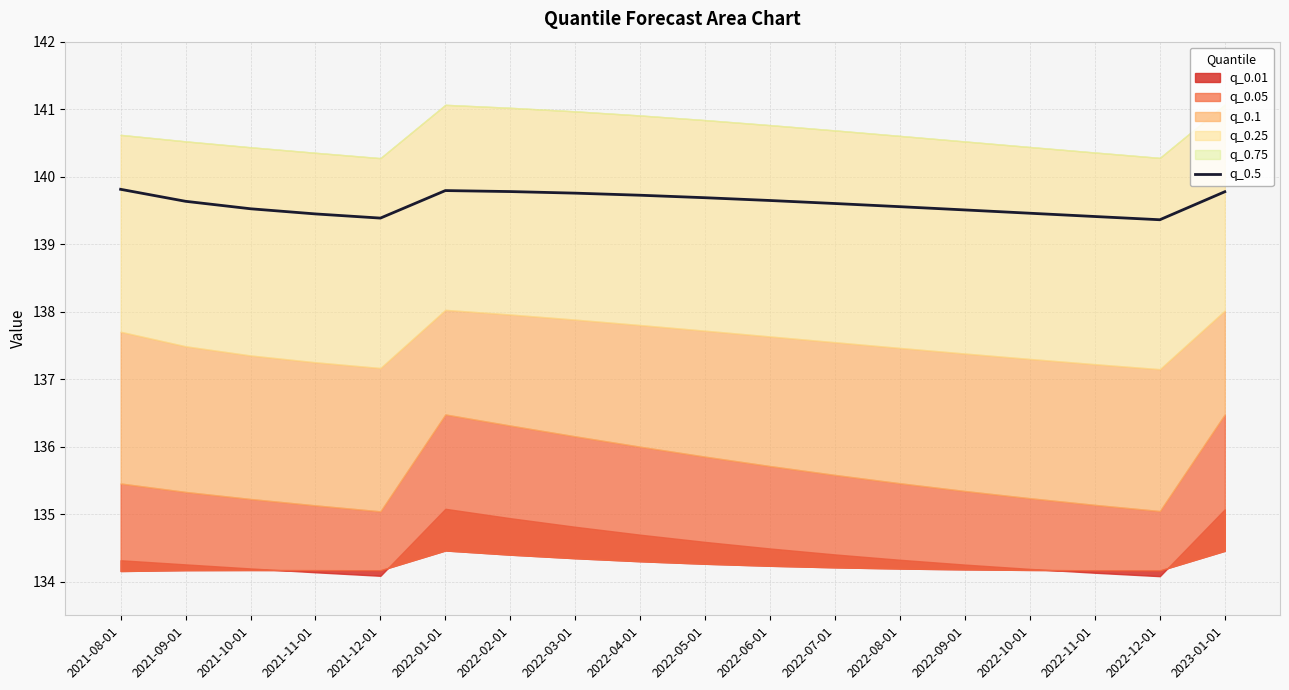

How many interior local valleys (lower than both neighbors) does the data have?

2